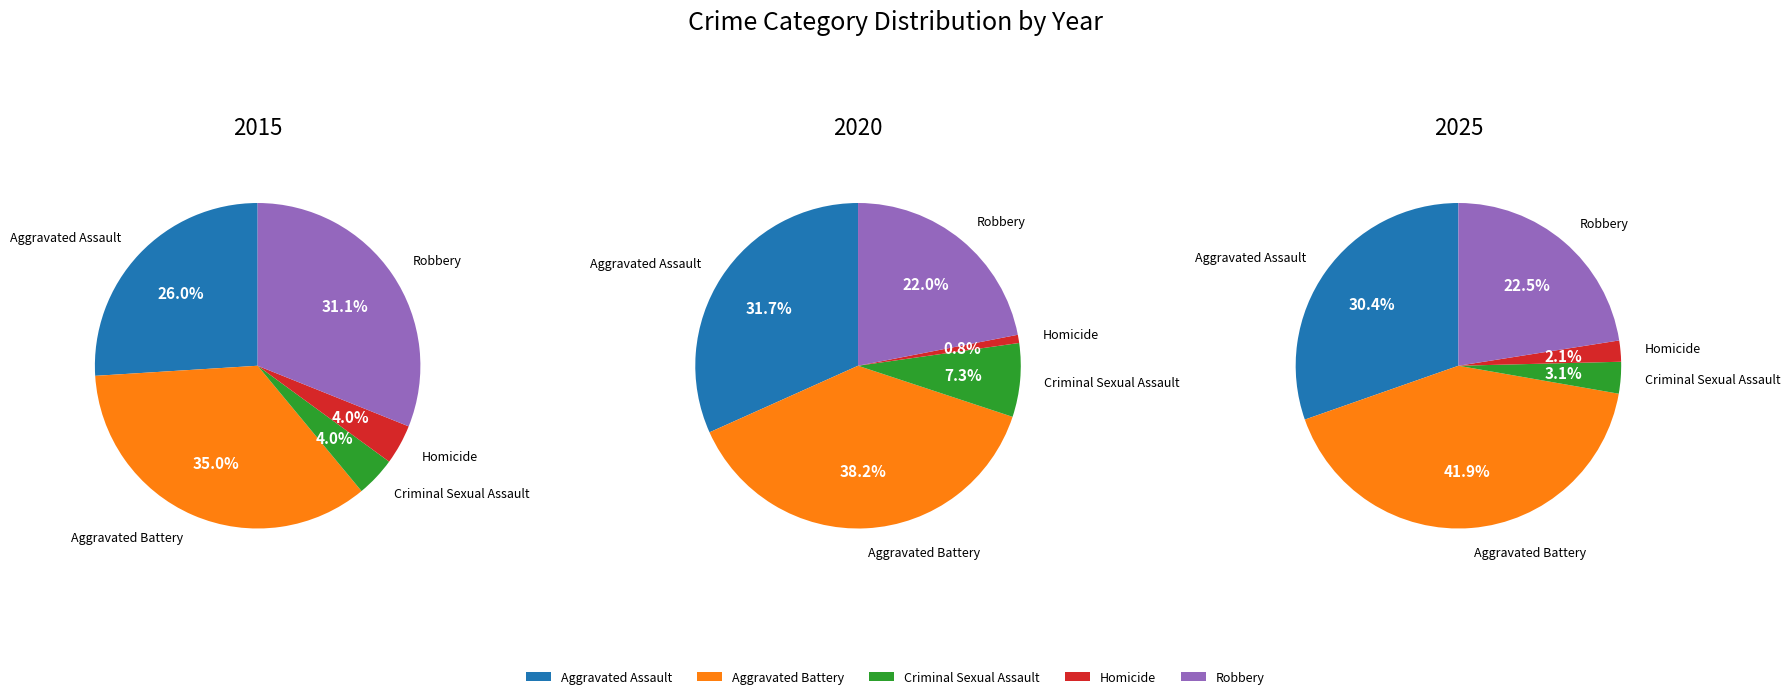

To the nearest percent, what portion does Aggravated Battery represent?

38%